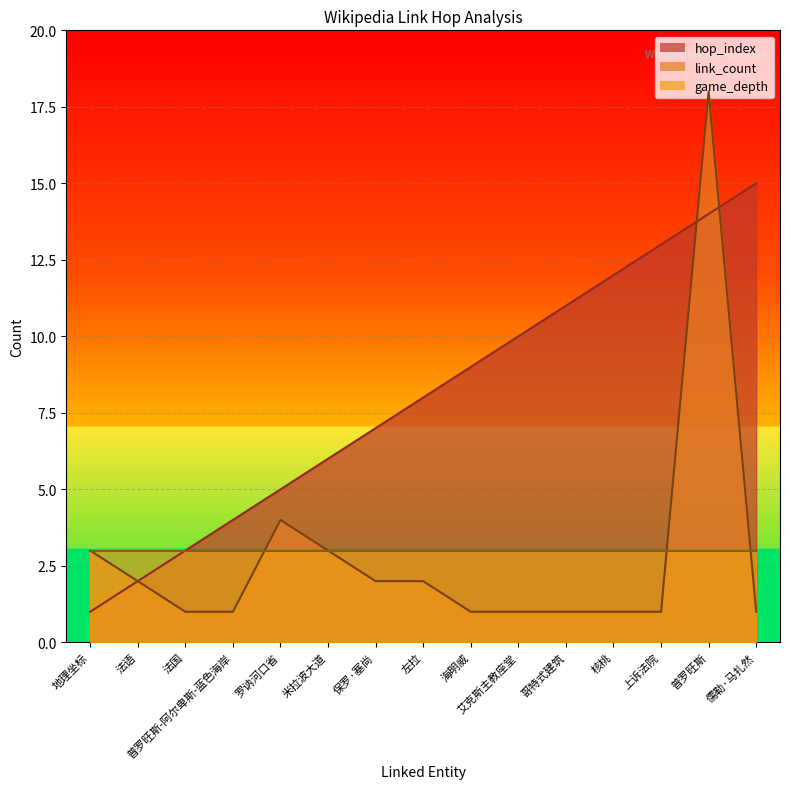

How many categories are shown in the chart?

15